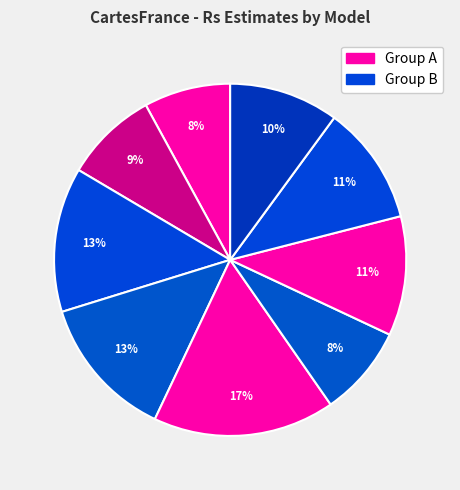

How many slices are in this pie chart?

9